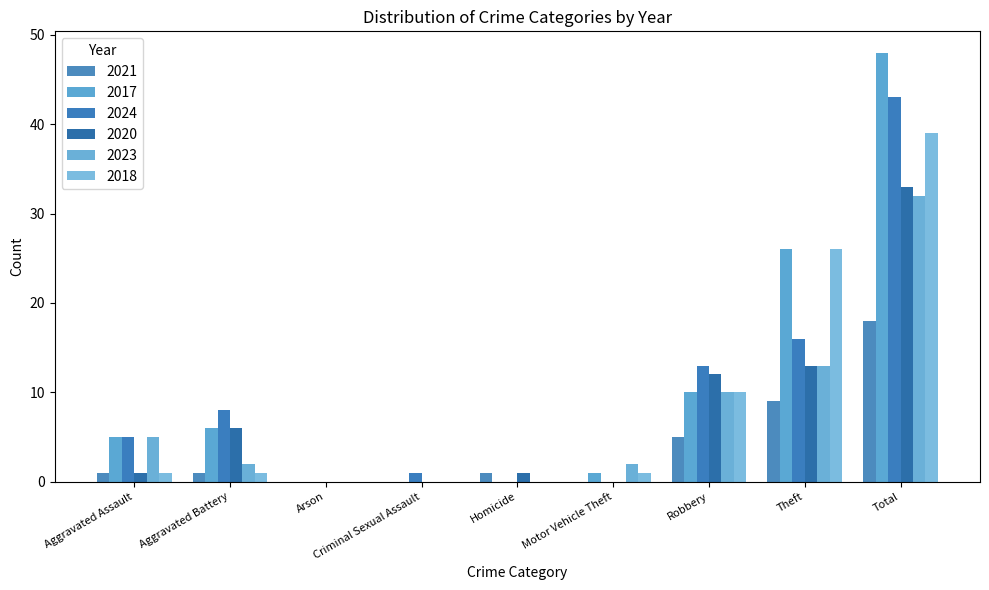

What are all the series names shown in the legend?

2021, 2017, 2024, 2020, 2023, 2018